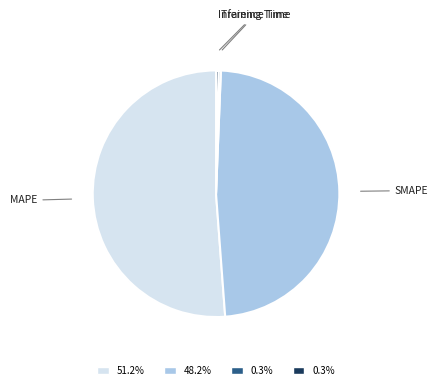

Is the sum of MAPE and Training Time greater than half?

Yes